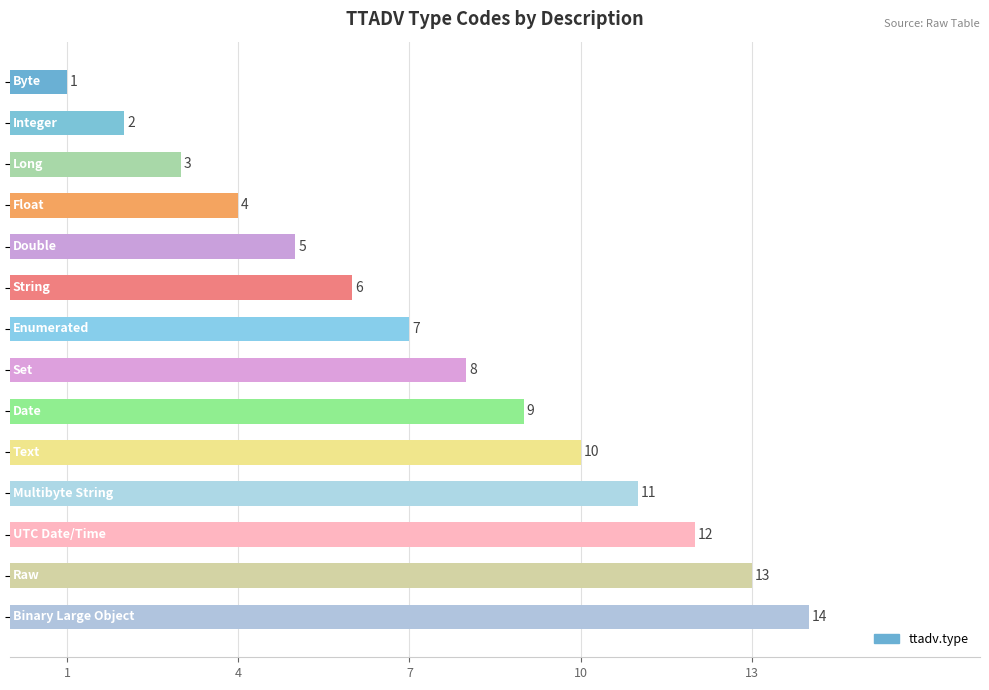

What is the difference between the maximum and second lowest values?

12